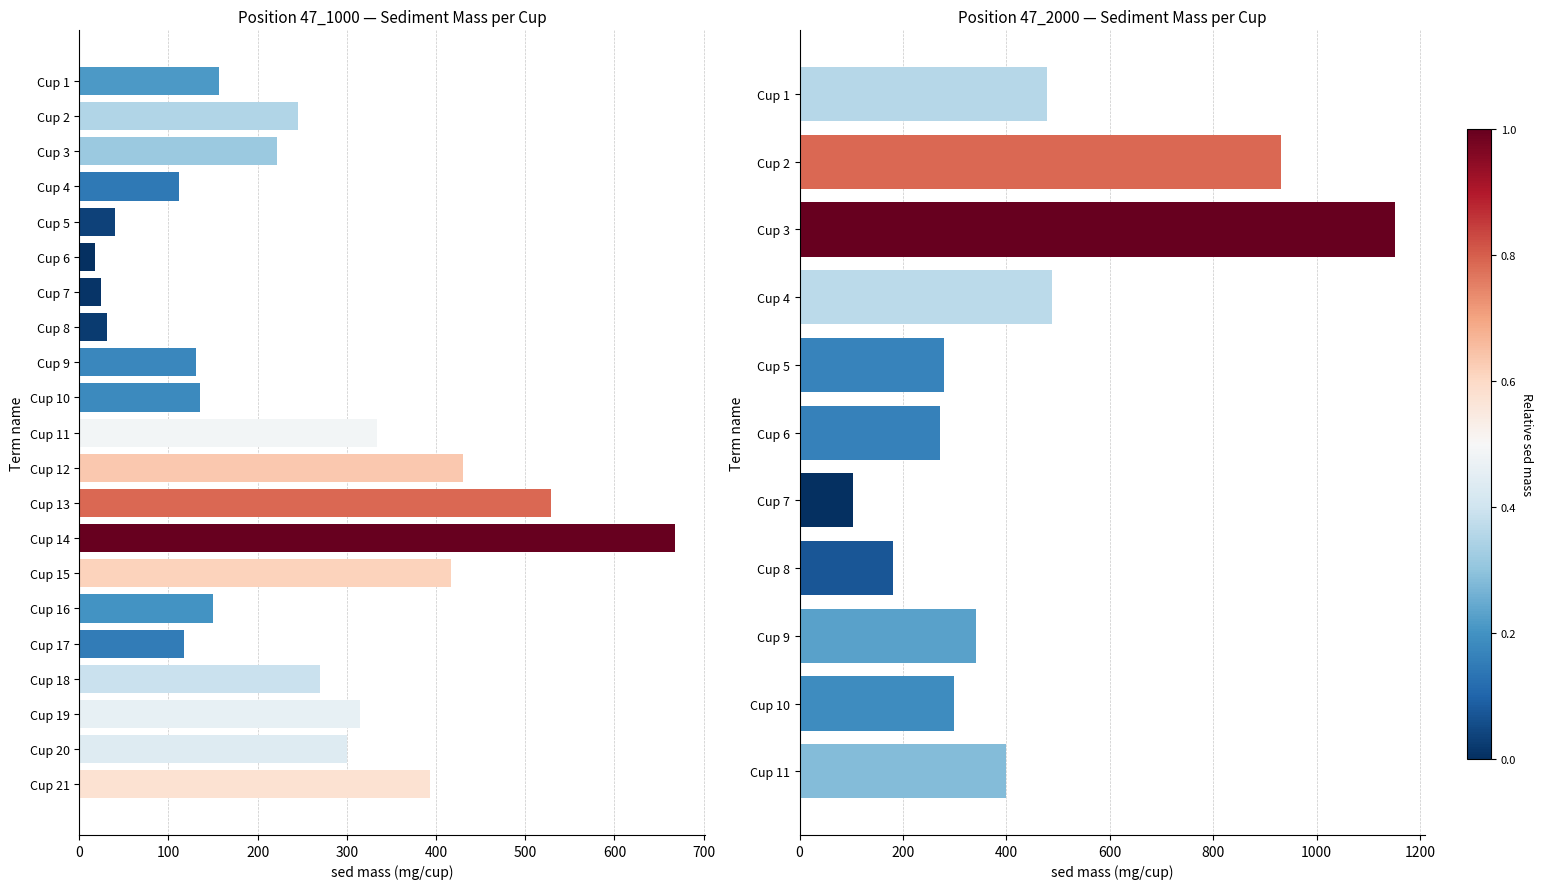

What is the difference between the second highest and minimum values?

510.7